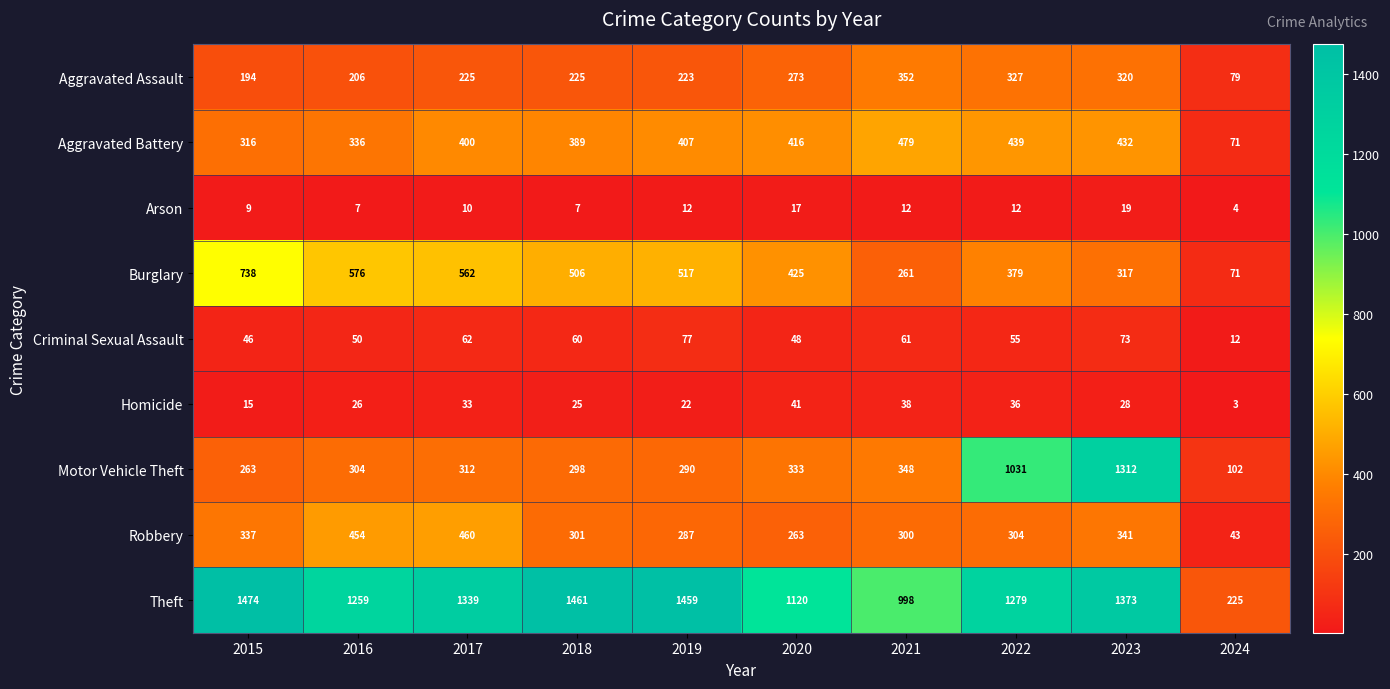

List the series in order of their peak value, highest first.

Theft, Motor Vehicle Theft, Burglary, Aggravated Battery, Robbery, Aggravated Assault, Criminal Sexual Assault, Homicide, Arson